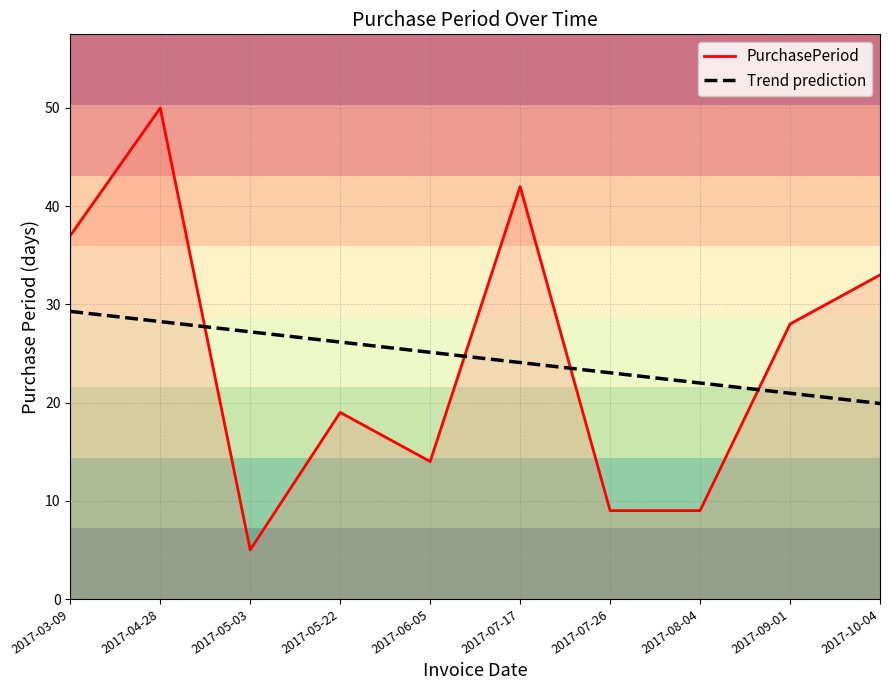

At which category is the sum across all series the highest?

2017-04-28